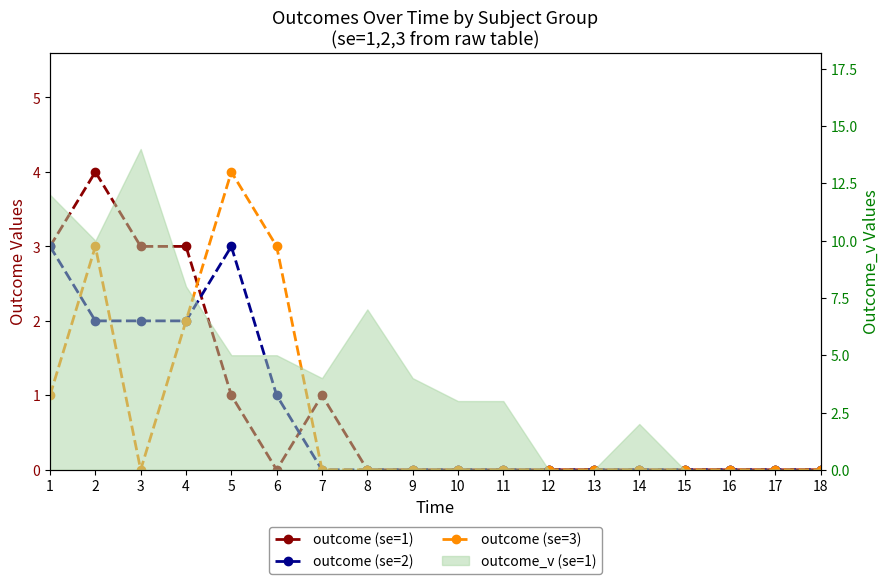

What is the difference between the second highest and second lowest values in the outcome (se=2) series?

3